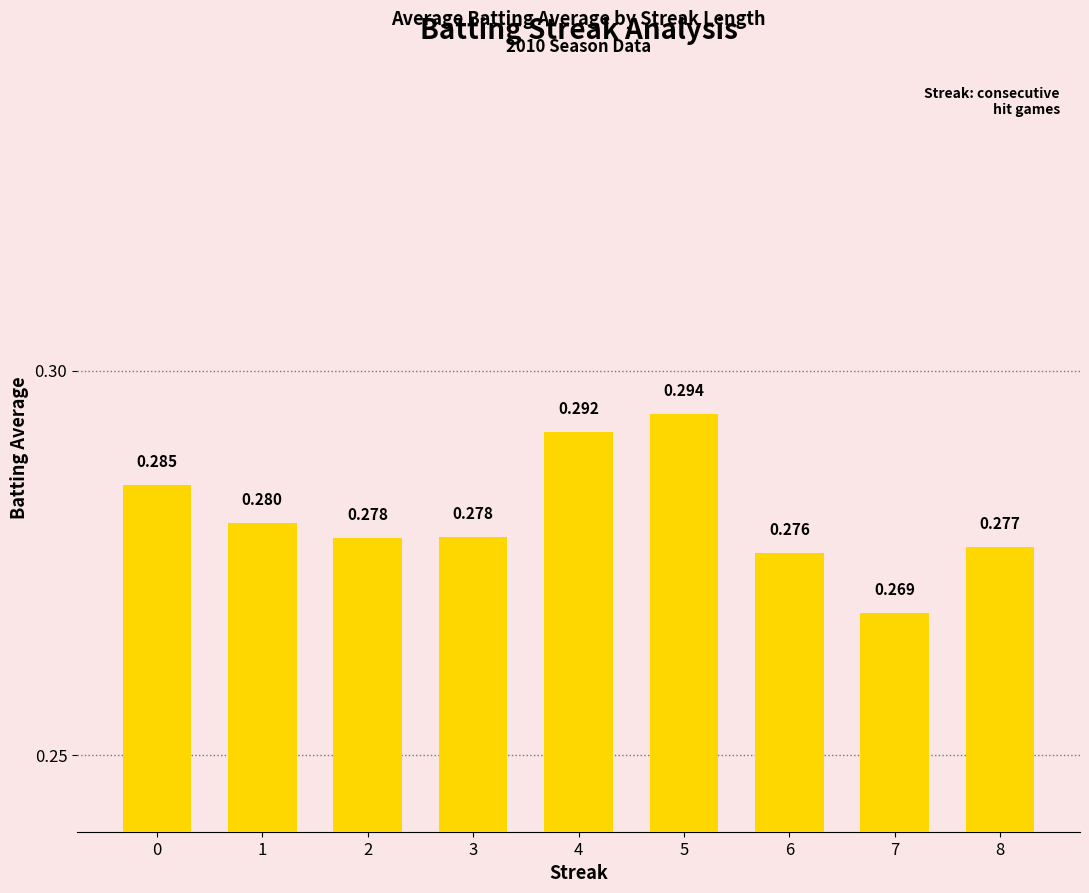

How many distinct data groups are displayed?

1